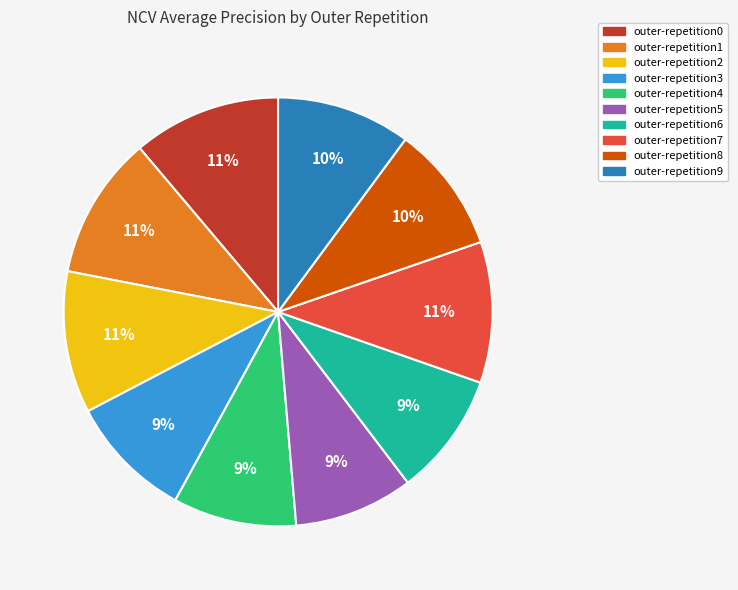

True or false: outer-repetition1 accounts for 11% of the total.

True